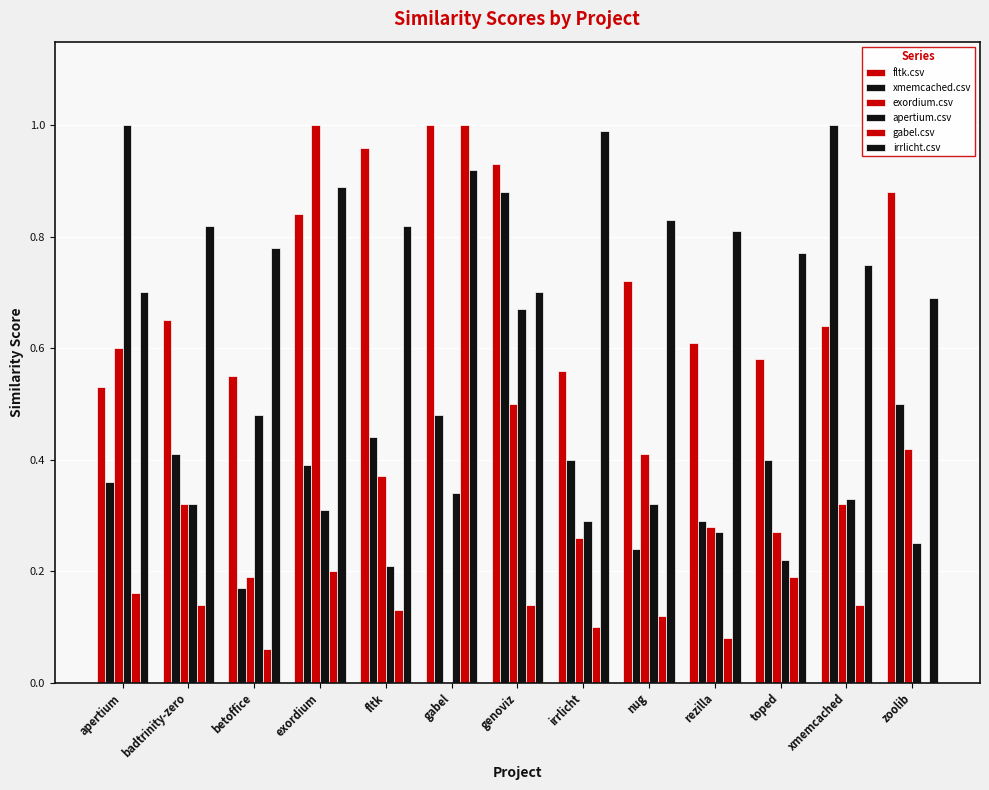

Which series has the widest spread of values?

exordium.csv